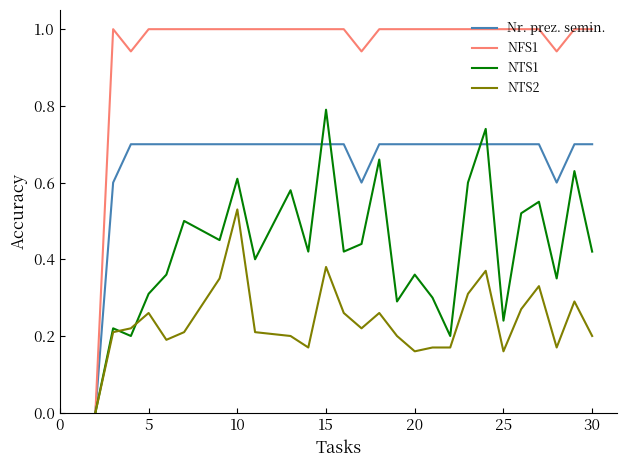

Is this an area chart (filled region under the line)?

No